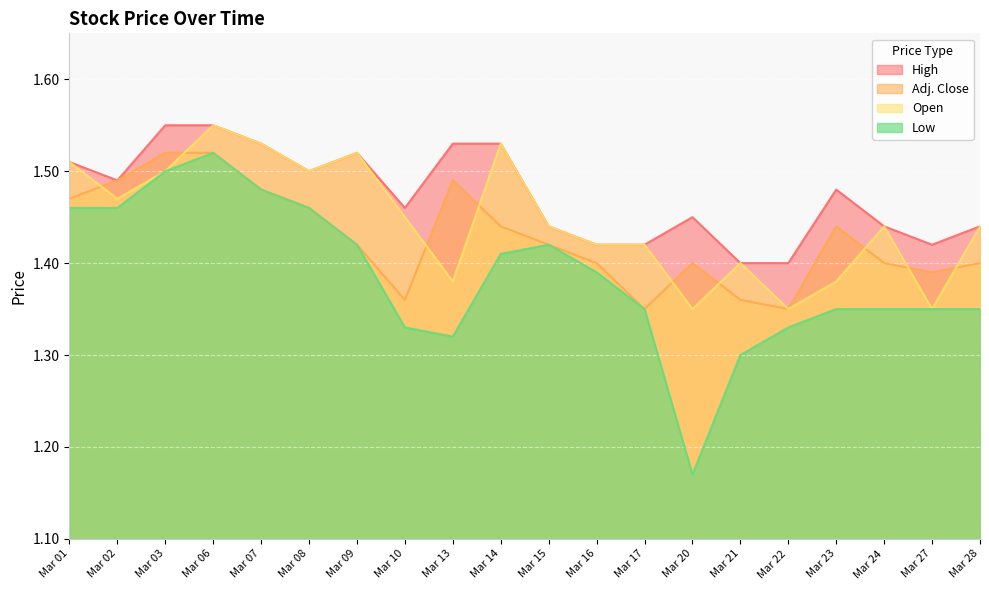

What is the highest value of the Adj. Close series?

1.5